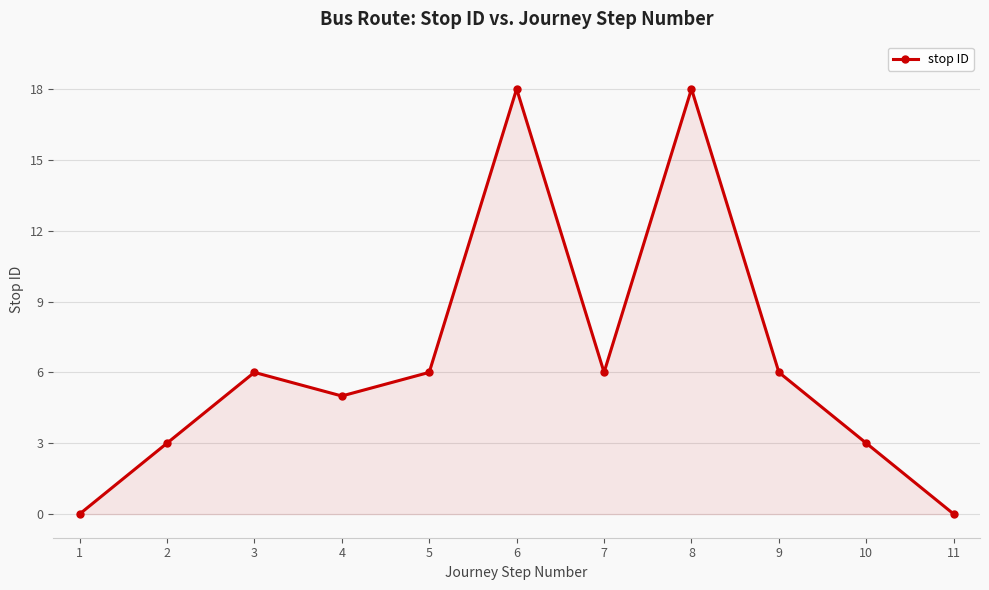

What is the change in value from 7 to 11?

-6